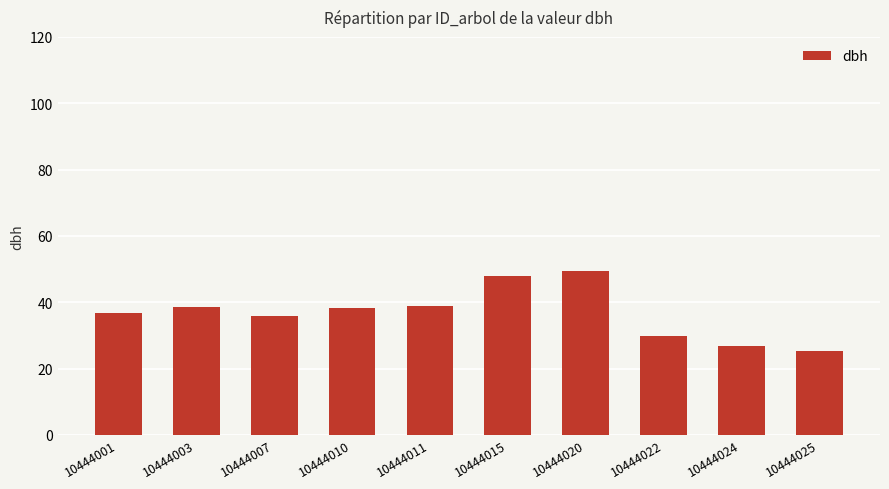

What is the average value?

36.7